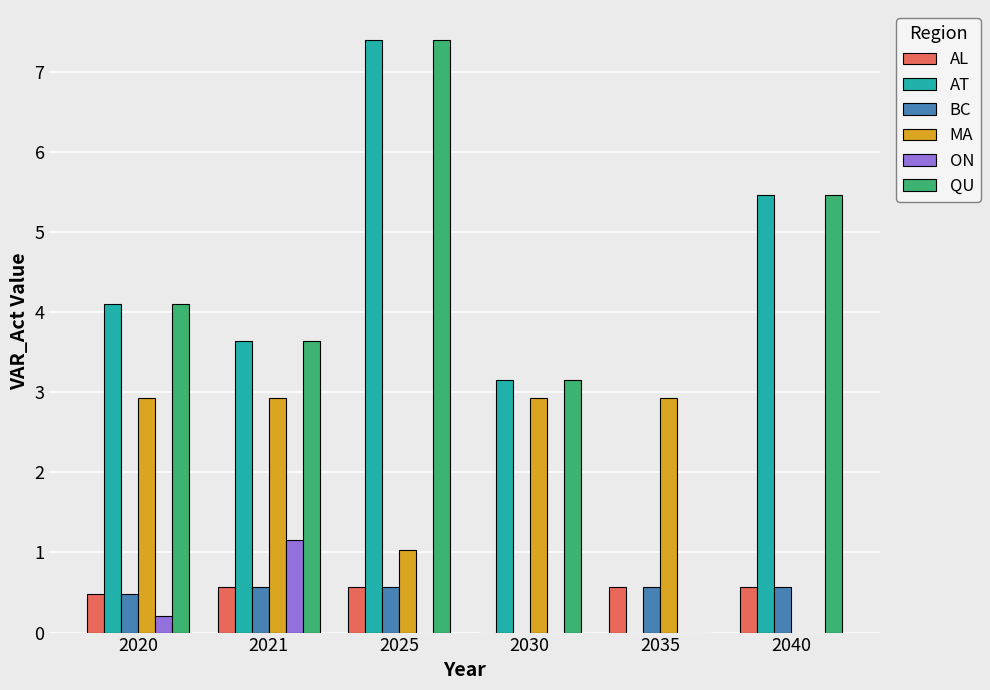

What is the sum of the BC values at 2021 and 2020?

1.1